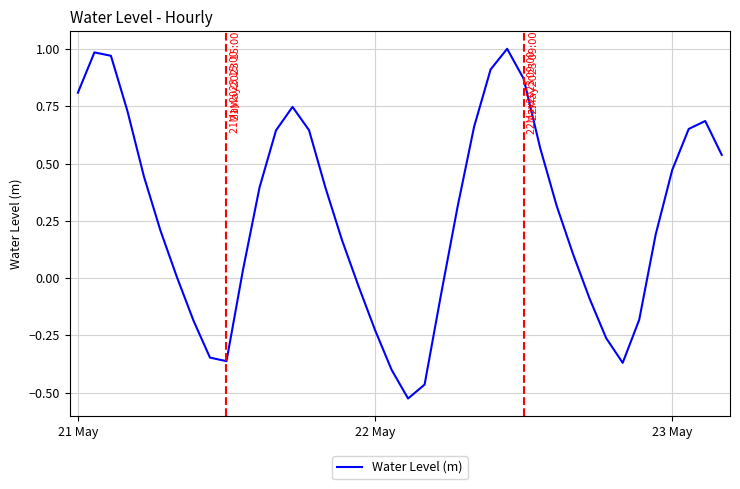

Is this an area chart (filled region under the line)?

No